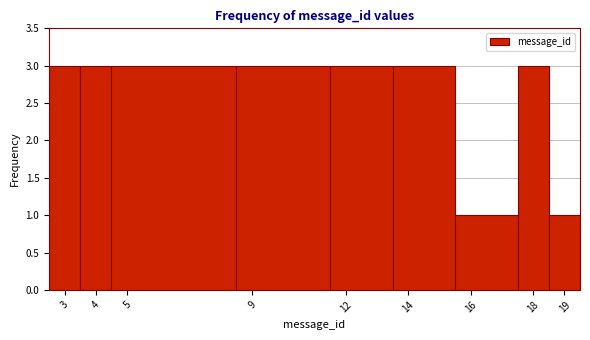

How tall is the bar that spans 2.5 to 3.5 on the x-axis? The values are not printed on the chart, so give them approximately, as read against the axis.

3